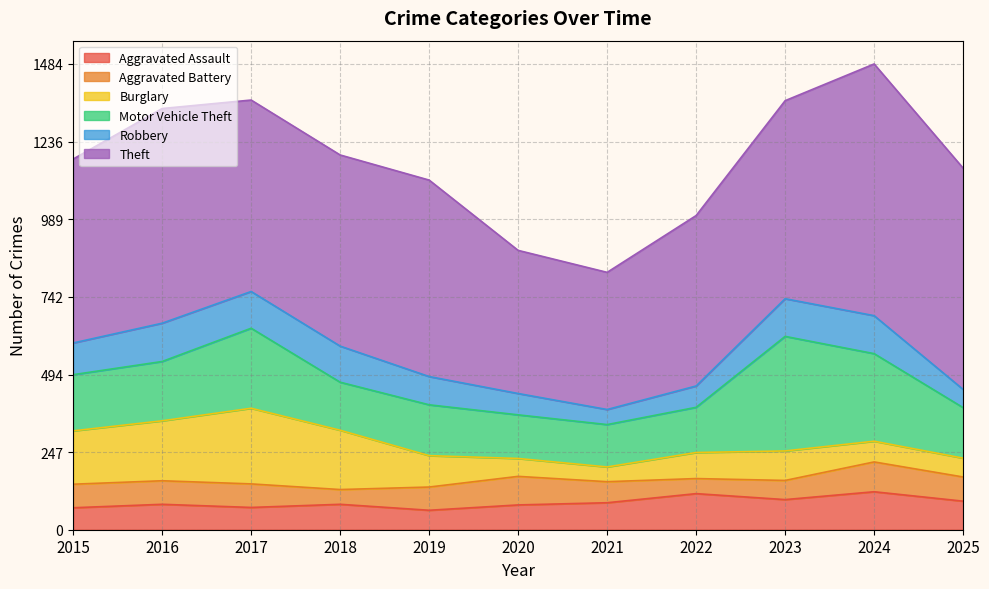

Between 2022 and 2016, which is larger?

2022